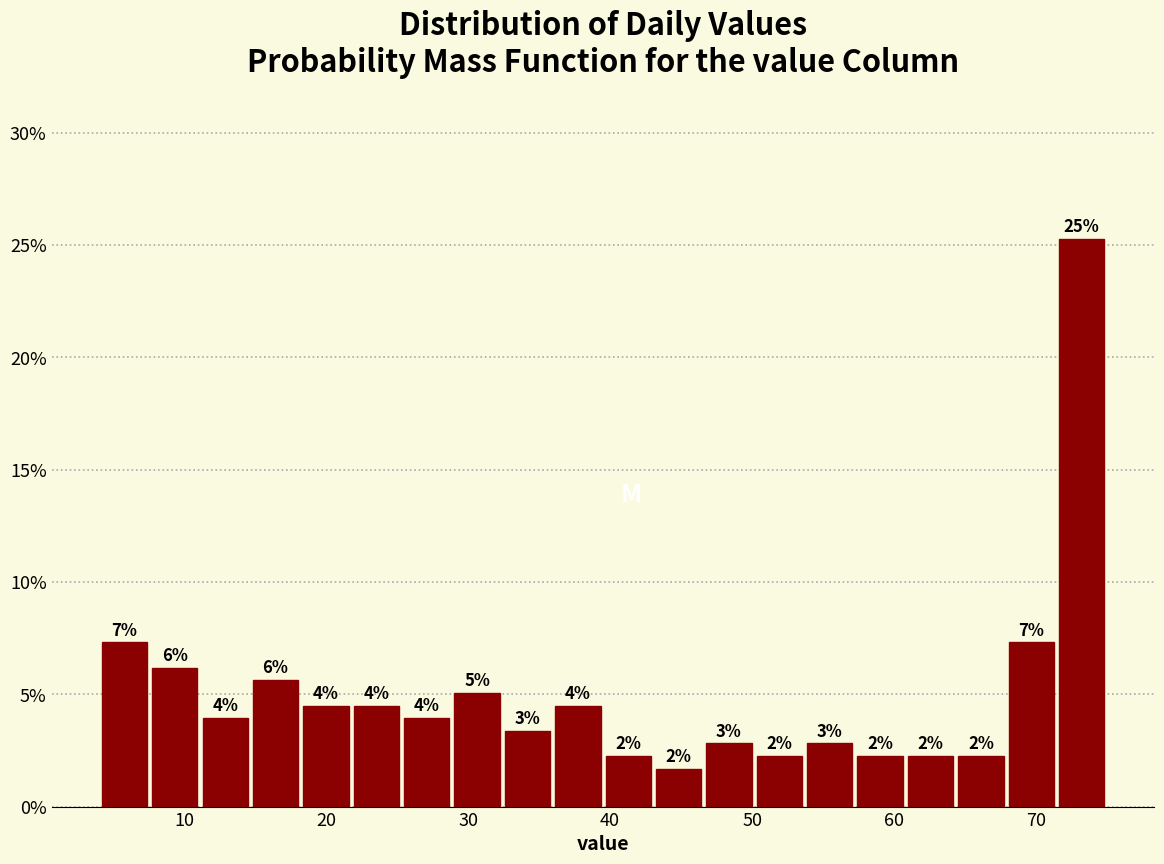

Around what value on the x-axis is the tallest bar? Give the approximate position of its centre, as read against the axis.

73